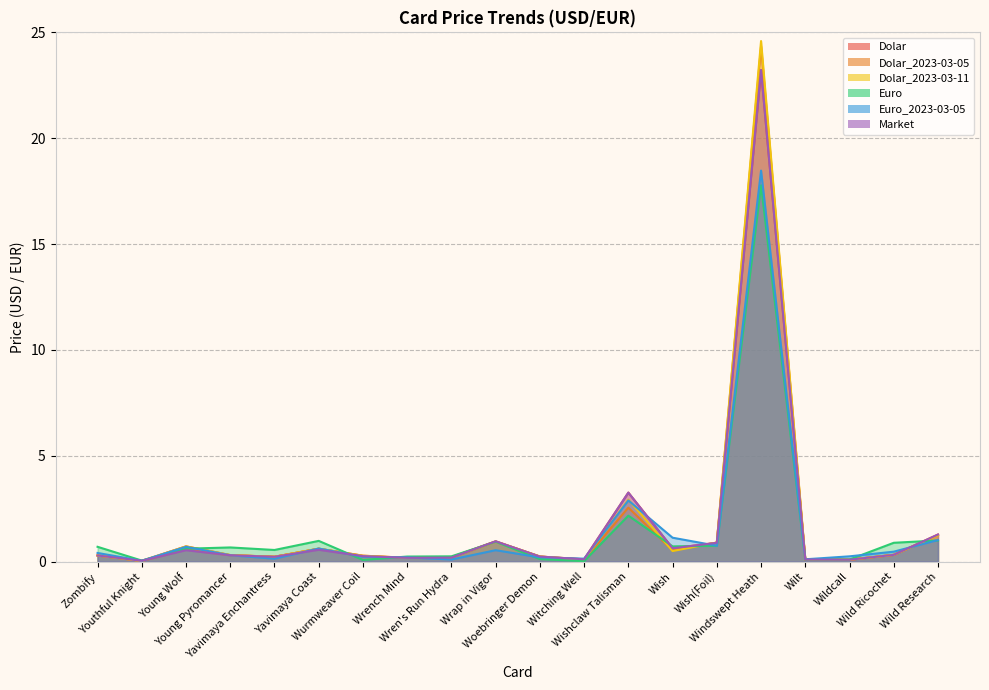

Between Woebringer Demon and Wilt, which is larger?

Woebringer Demon